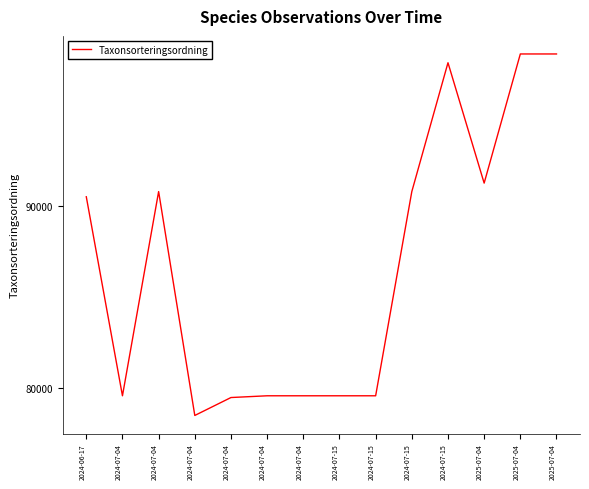

Reading right to left, what are all the values shown in this chart?

2025-07-04=98361	2025-07-04=98361	2025-07-04=91263	2024-07-15=97879	2024-07-15=90797	2024-07-15=79574	2024-07-15=79574	2024-07-04=79574	2024-07-04=79574	2024-07-04=79478	2024-07-04=78493	2024-07-04=90797	2024-07-04=79574	2024-06-17=90513